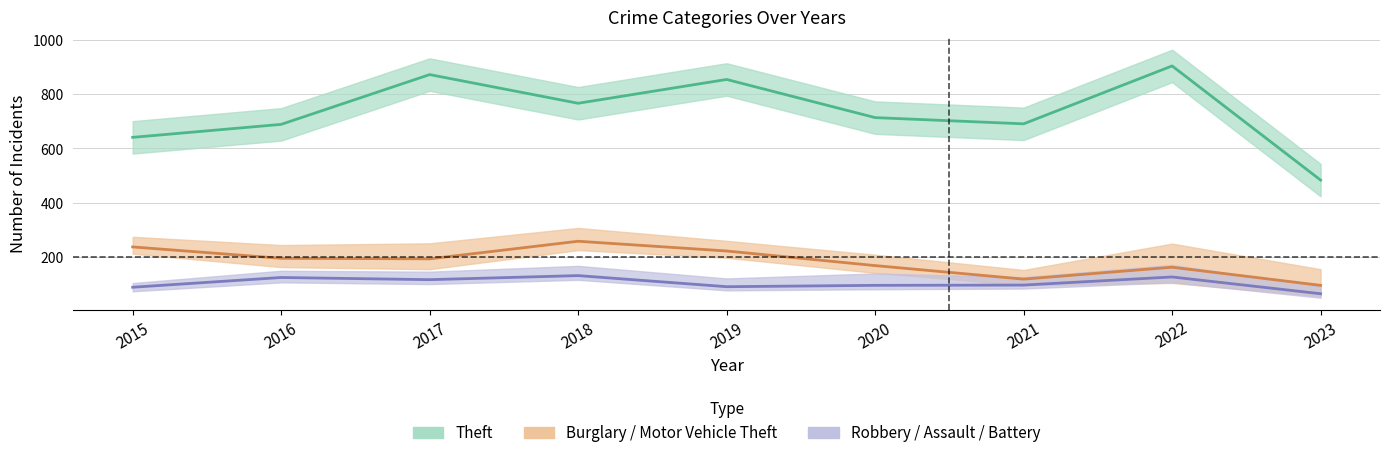

True or false: Burglary and Robbery intersect in this chart.

False